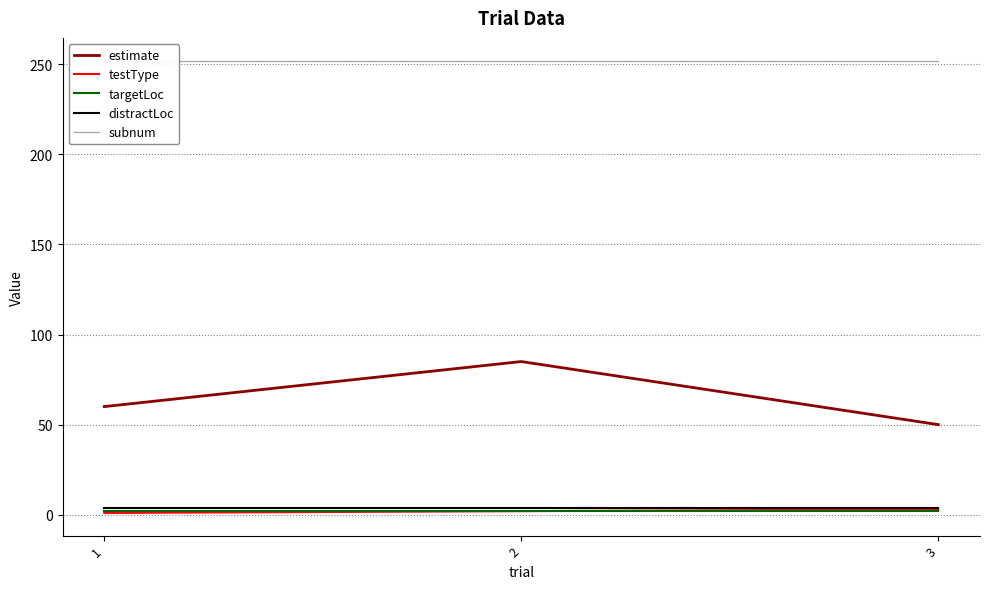

What is the difference between the testType values at 3 and 1?

2